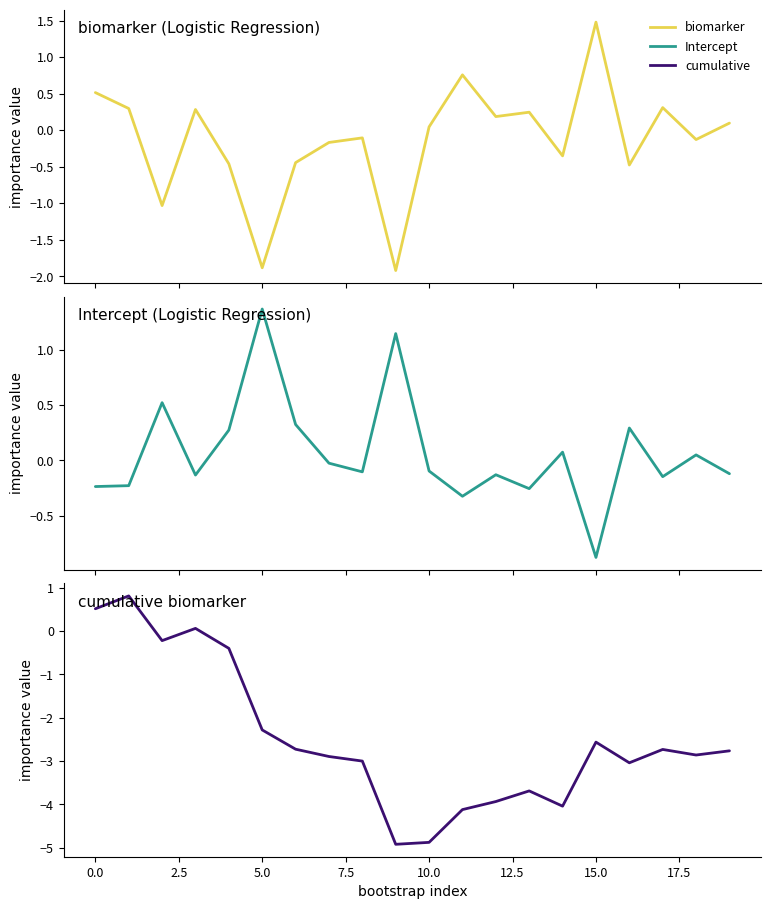

At how many categories does at least one series exceed 0?

18